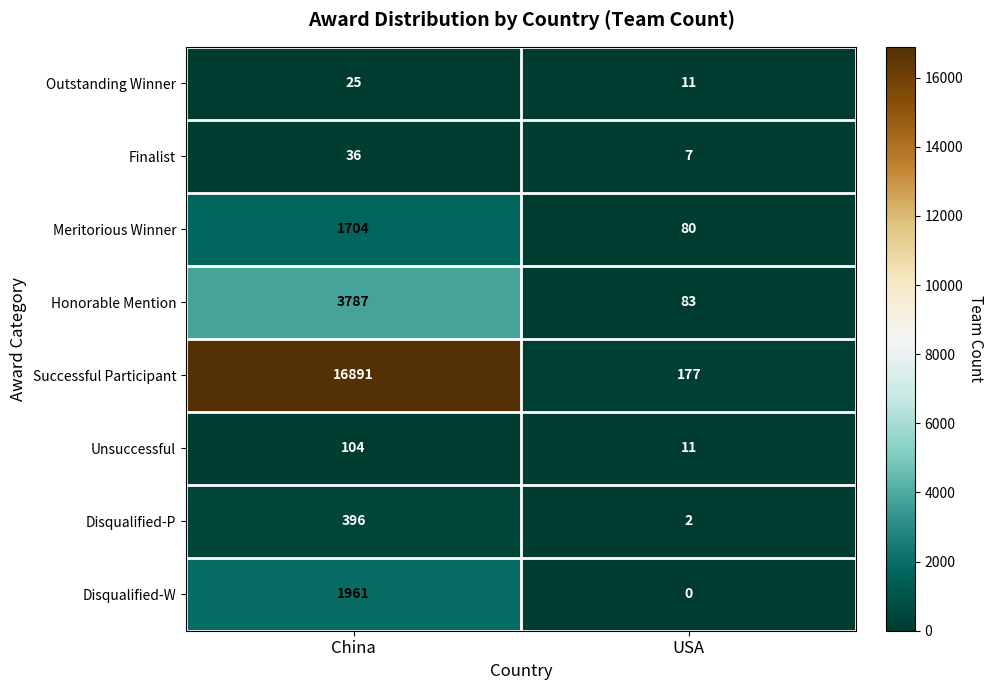

Reading left to right, extract all data points from this chart.

Outstanding Winner: China=25	USA=11
Finalist: China=36	USA=7
Meritorious Winner: China=1704	USA=80
Honorable Mention: China=3787	USA=83
Successful Participant: China=16891	USA=177
Unsuccessful: China=104	USA=11
Disqualified-P: China=396	USA=2
Disqualified-W: China=1961	USA=0